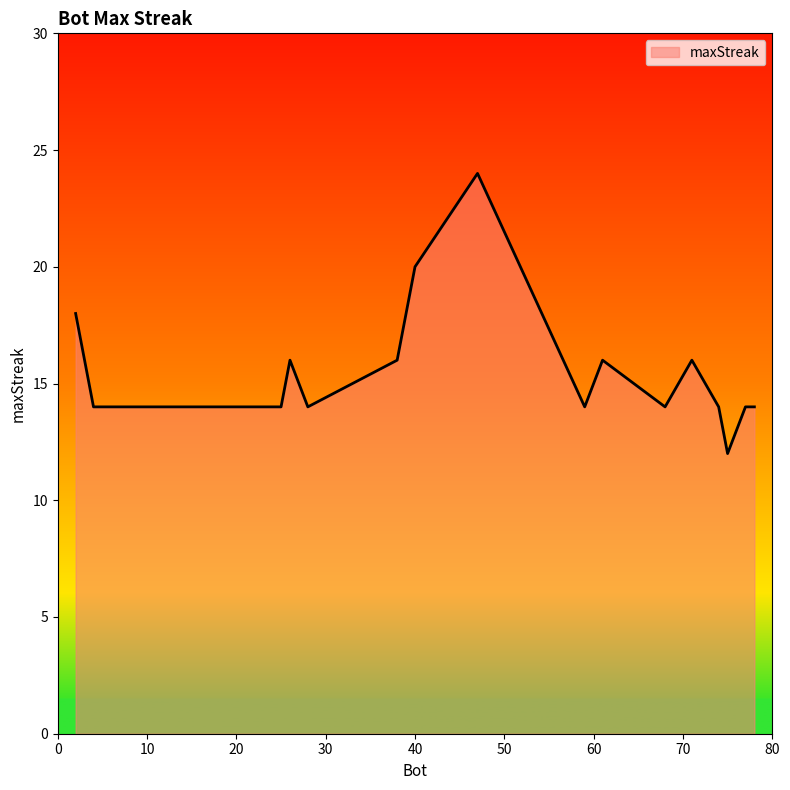

What is the greatest value displayed?

24